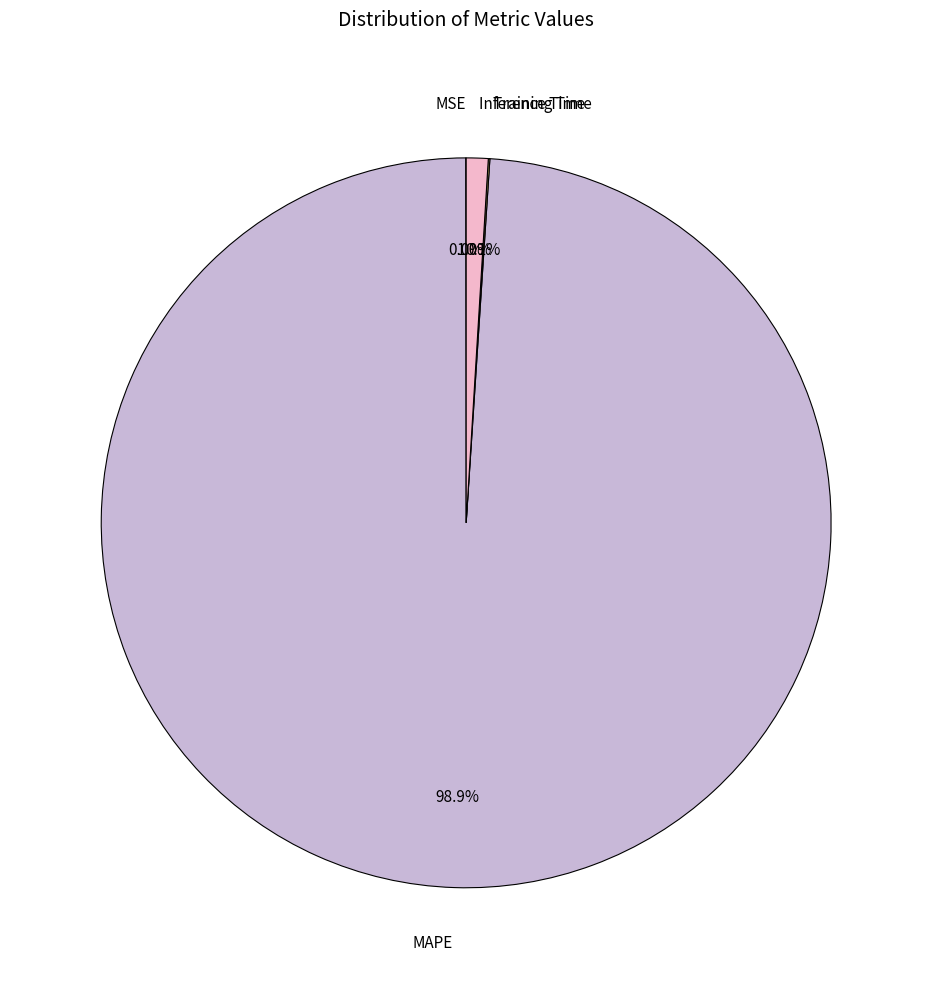

What percentage is NOT represented by MAPE?

1.1%